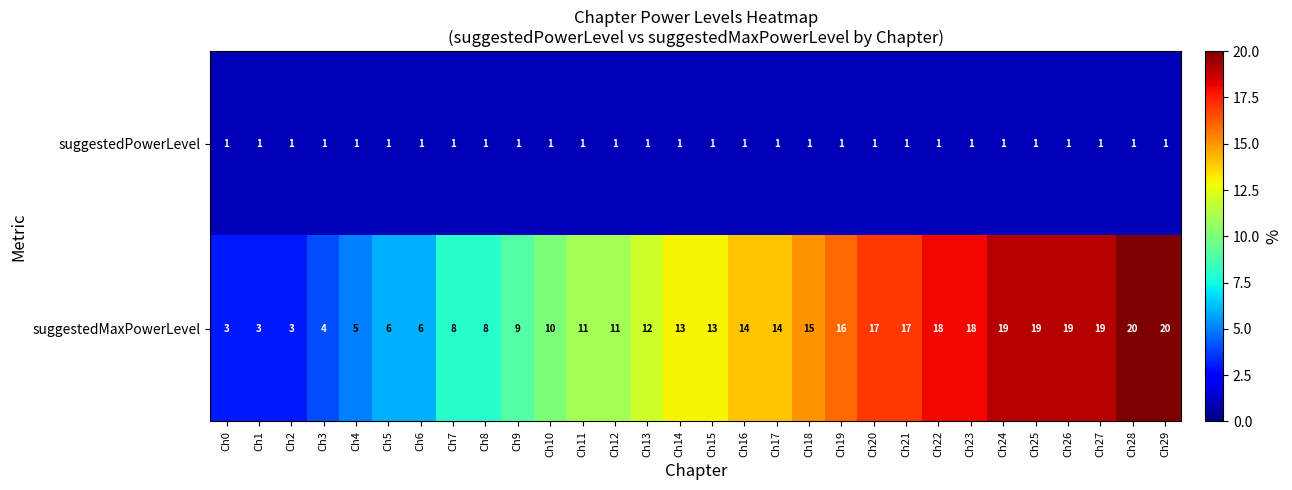

Rank the series by their average value, from lowest to highest.

suggestedPowerLevel, suggestedMaxPowerLevel